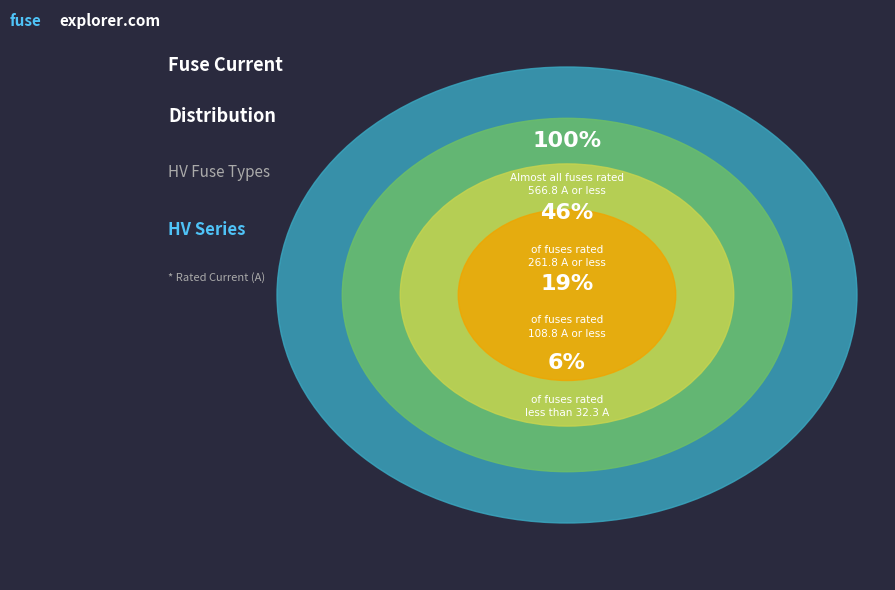

Does HV 31.5A account for over 50% of the chart?

No